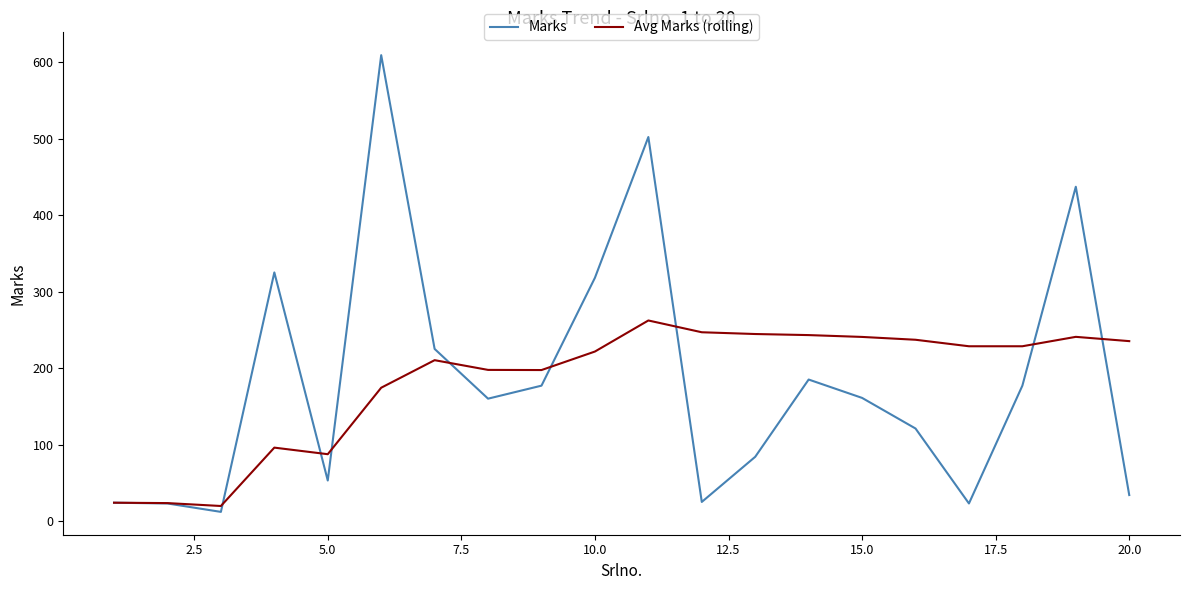

Rank the series by their maximum value, from highest to lowest.

Marks, Avg Marks (rolling)